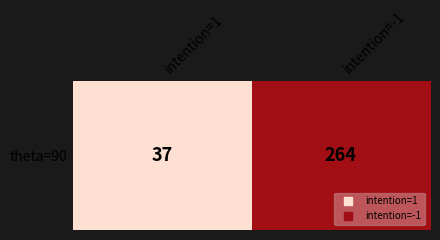

What is the difference between the values at intention=1 and intention=-1?

227